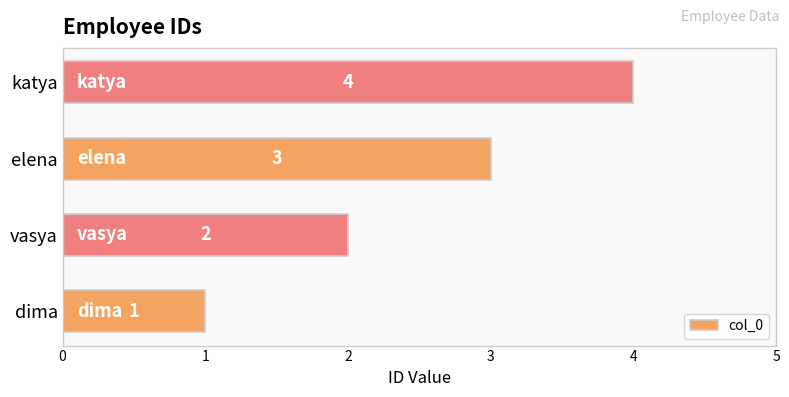

What is the sum of the values at katya and elena?

7